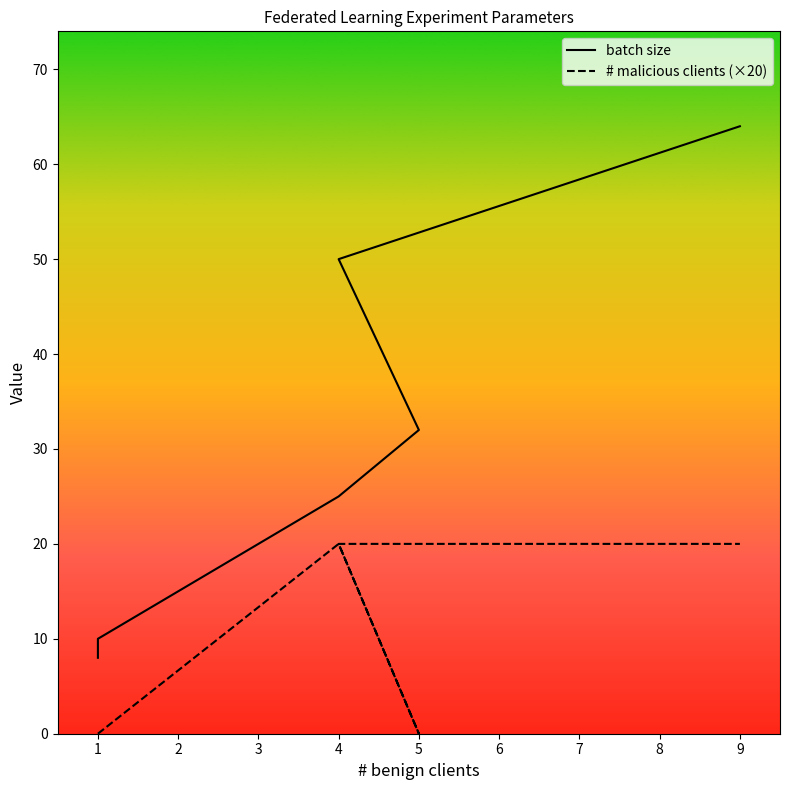

How many interior local valleys does the # malicious clients (×20) series have?

1